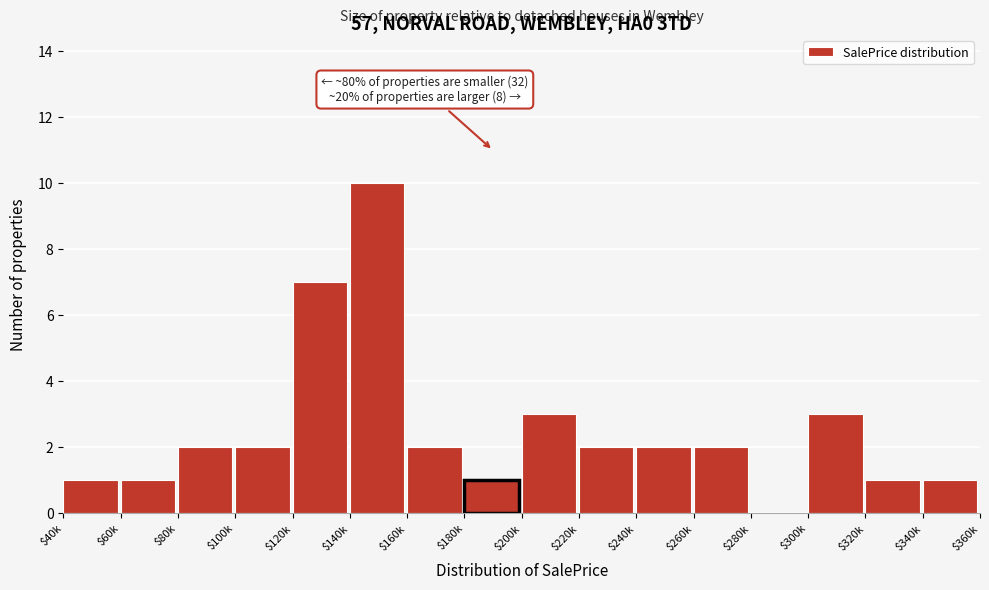

Is it true that the value at $340k is 1?

True